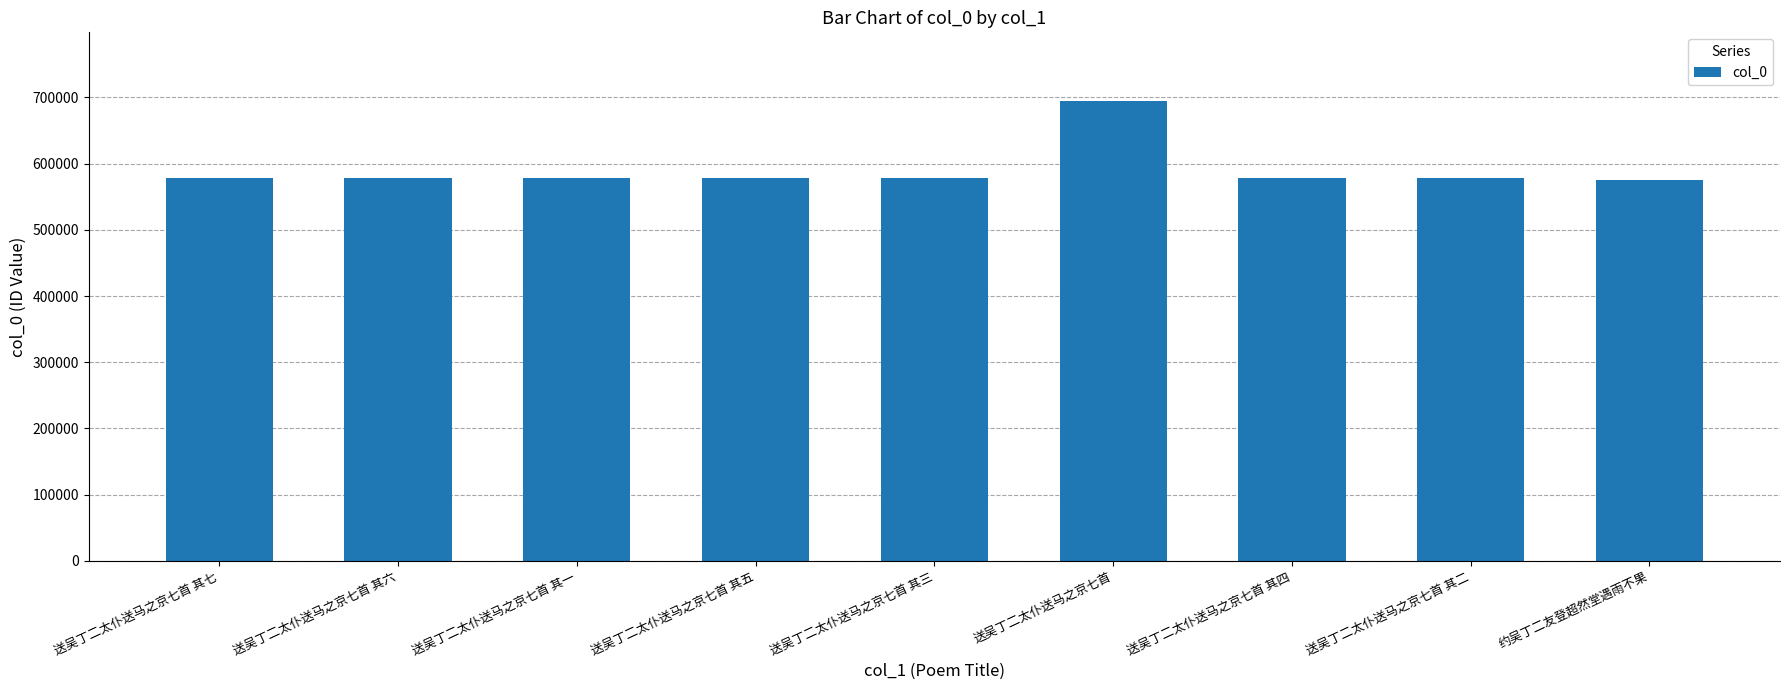

True or false: the data shows 1190174 at 送吴丁二太仆送马之京七首.

False